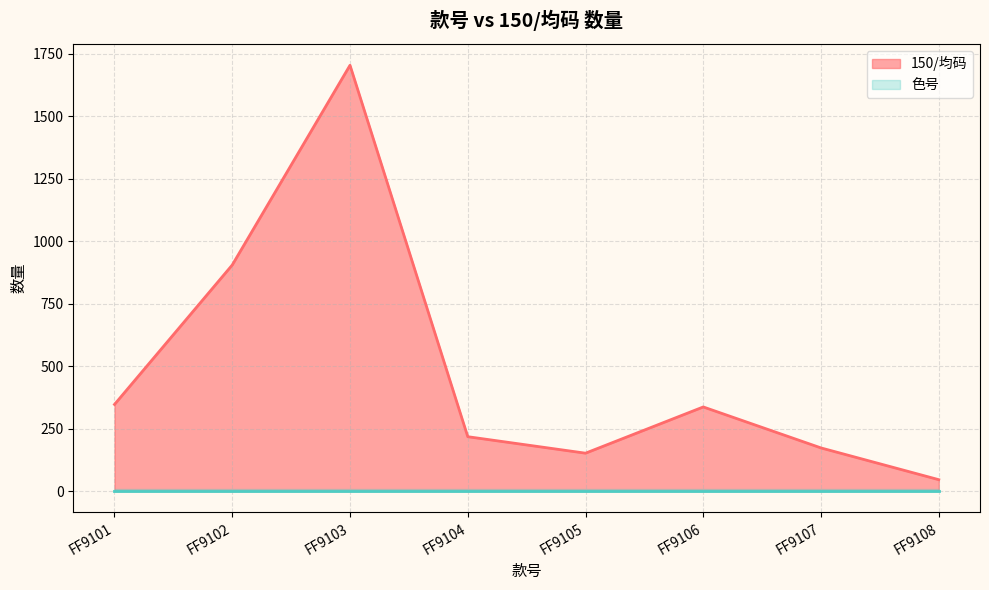

Where is the first local maximum?

FF9103